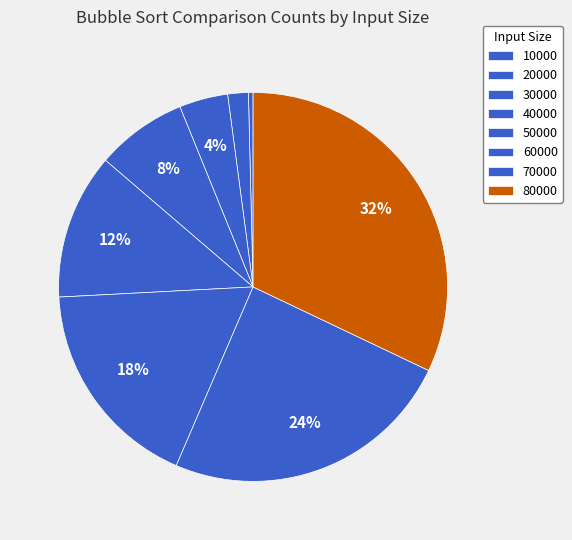

What portion of the pie excludes 50000?

87.9%